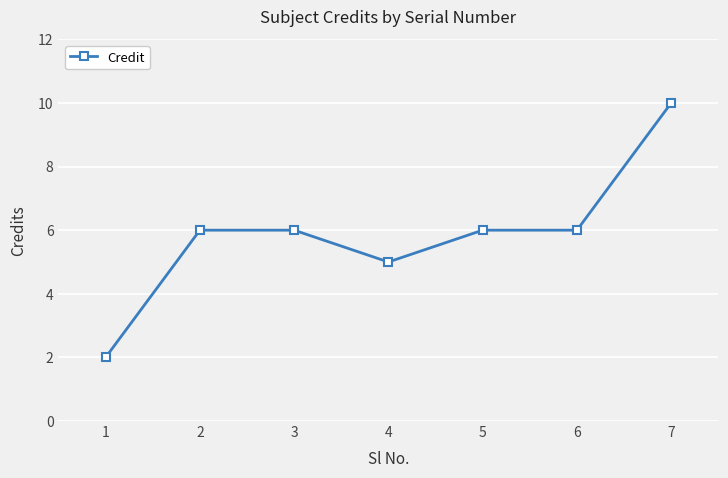

The chart shows a value of 10 at 5. True or false?

False